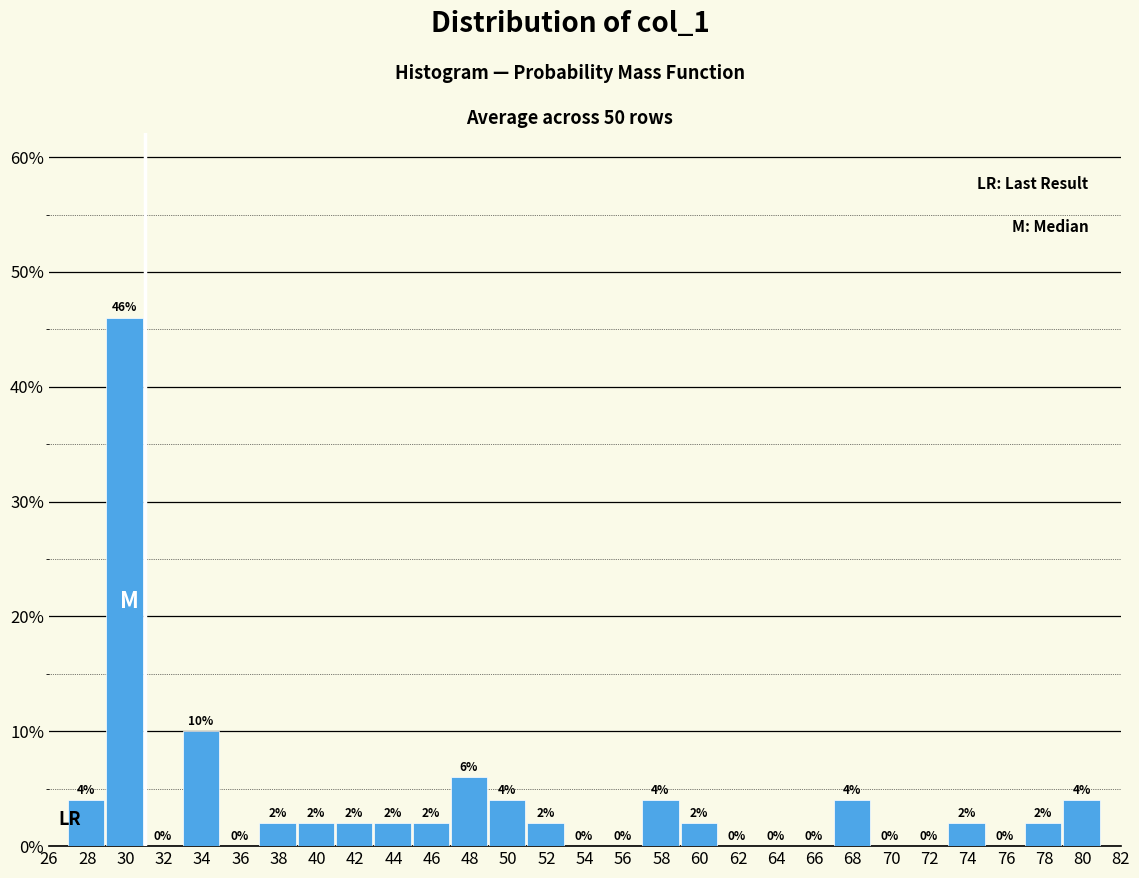

Reading left to right, list every bar in this chart as the range it spans on the x-axis followed by its height.

27 to 29: 4
29 to 31: 46
31 to 33: 0
33 to 35: 10
35 to 37: 0
37 to 39: 2
39 to 41: 2
41 to 43: 2
43 to 45: 2
45 to 47: 2
47 to 49: 6
49 to 51: 4
51 to 53: 2
53 to 55: 0
55 to 57: 0
57 to 59: 4
59 to 61: 2
61 to 63: 0
63 to 65: 0
65 to 67: 0
67 to 69: 4
69 to 71: 0
71 to 73: 0
73 to 75: 2
75 to 77: 0
77 to 79: 2
79 to 81: 4